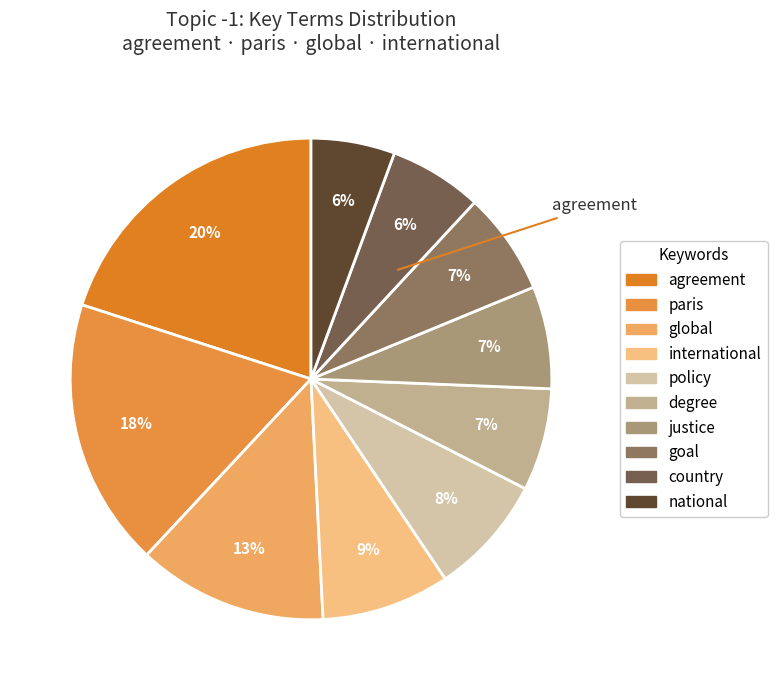

Is there any slice that represents more than half of the pie?

No